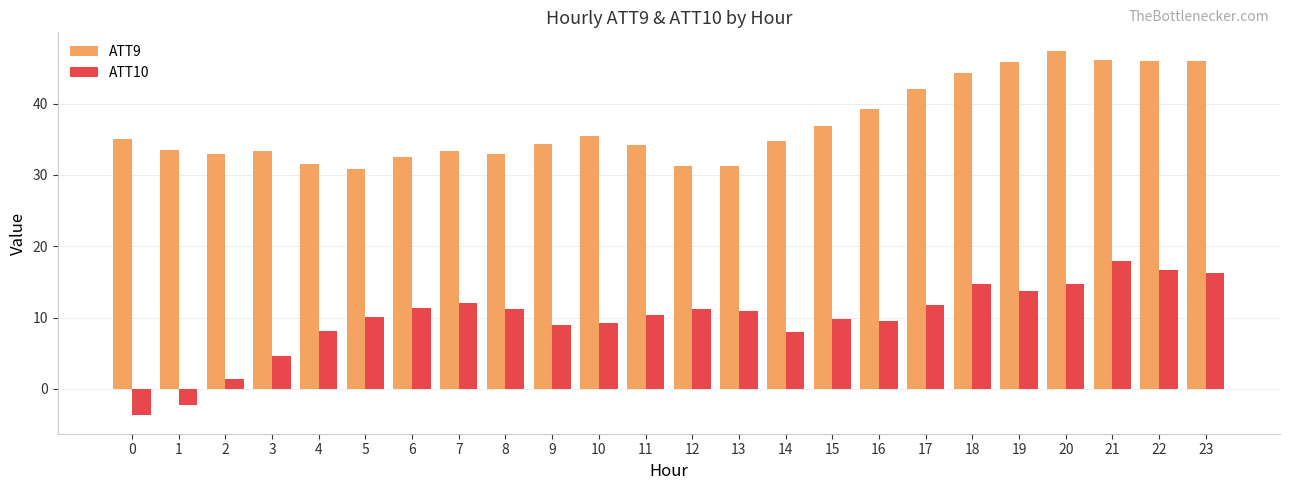

Is it true that ATT9 equals 33.3 at 7?

True